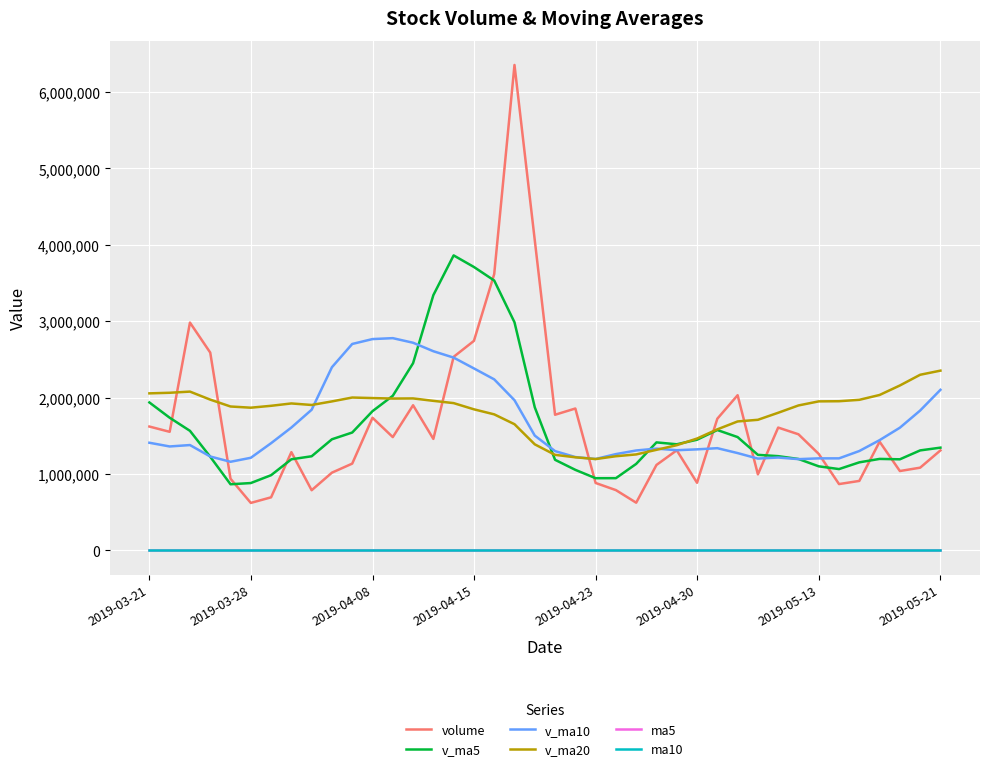

What is the greatest value displayed?

6352745.5